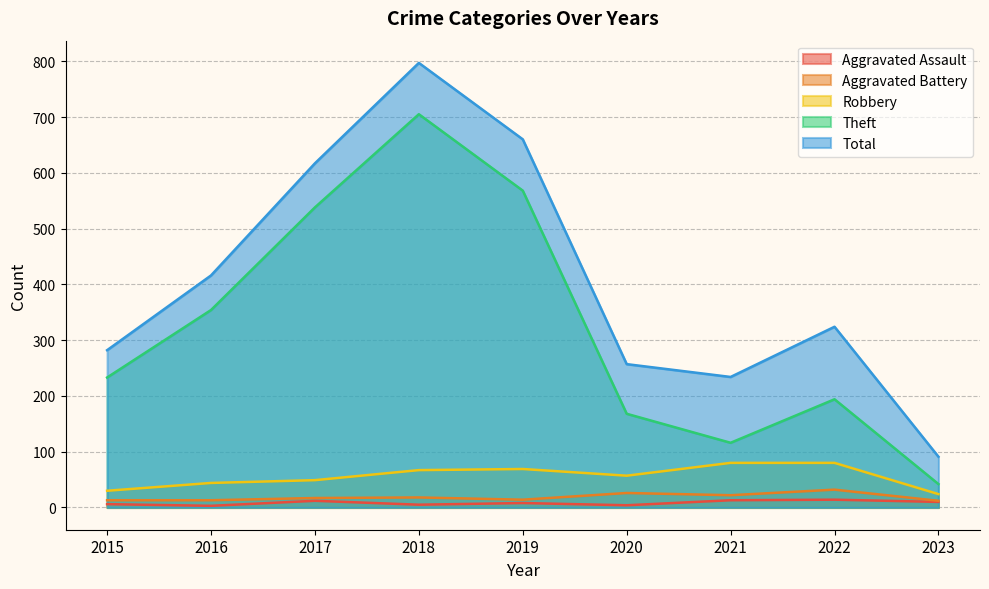

At which label does Aggravated Assault reach its peak?

2022